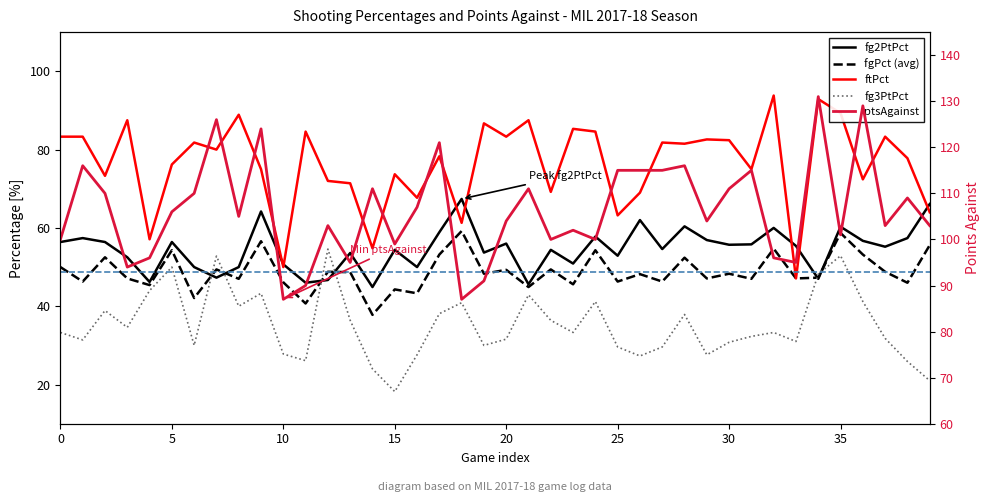

What are all the series names shown in the legend?

fg2PtPct, fgPct, ftPct, fg3PtPct, ptsAgainst